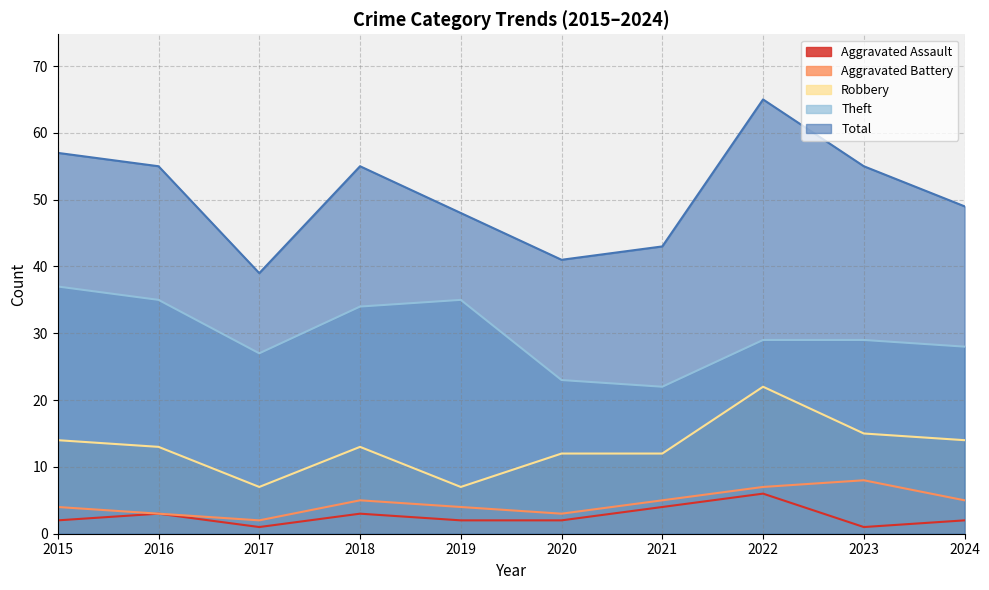

What value does the Theft series have at 2021, to the nearest 10?

20